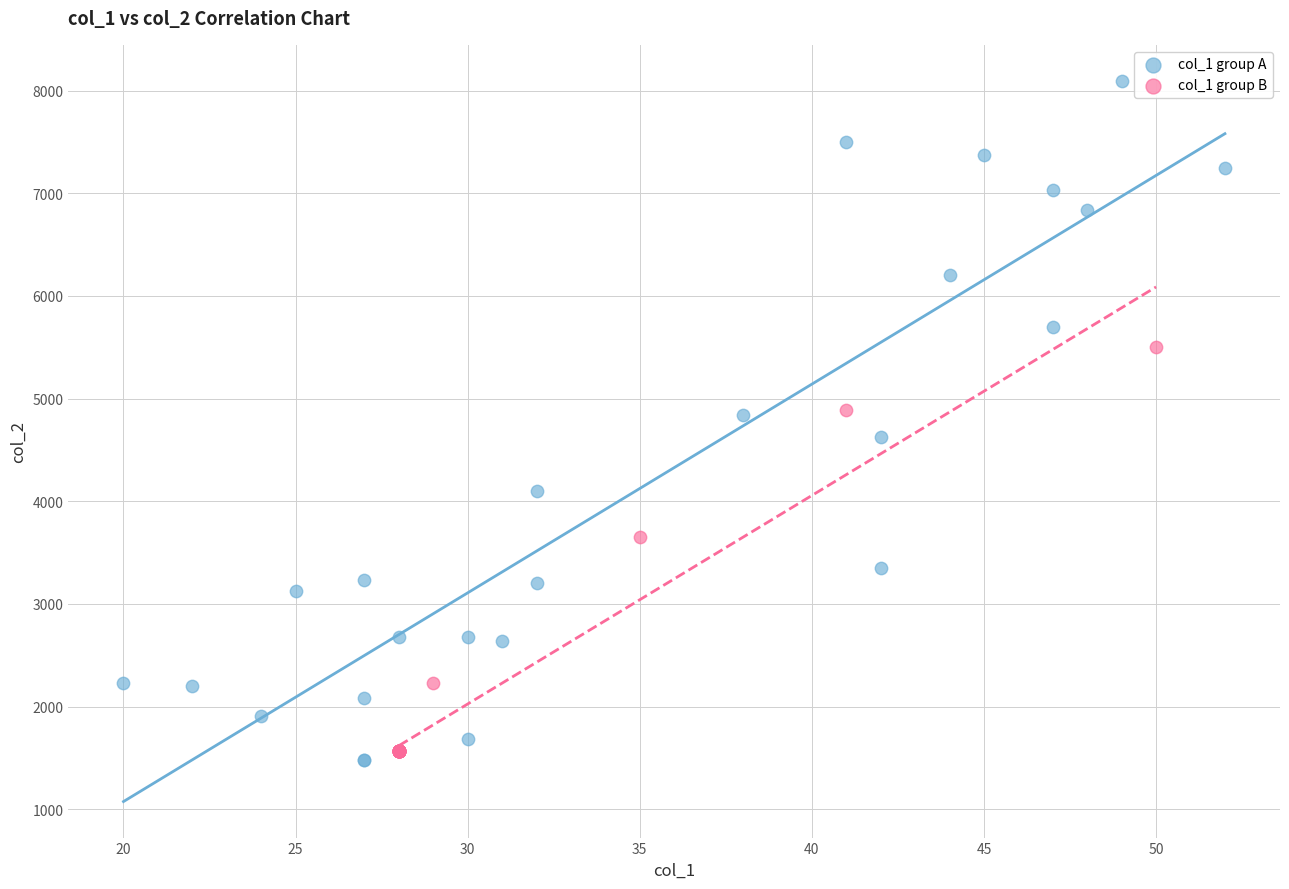

Which series reaches the minimum Y coordinate?

col_1 group A